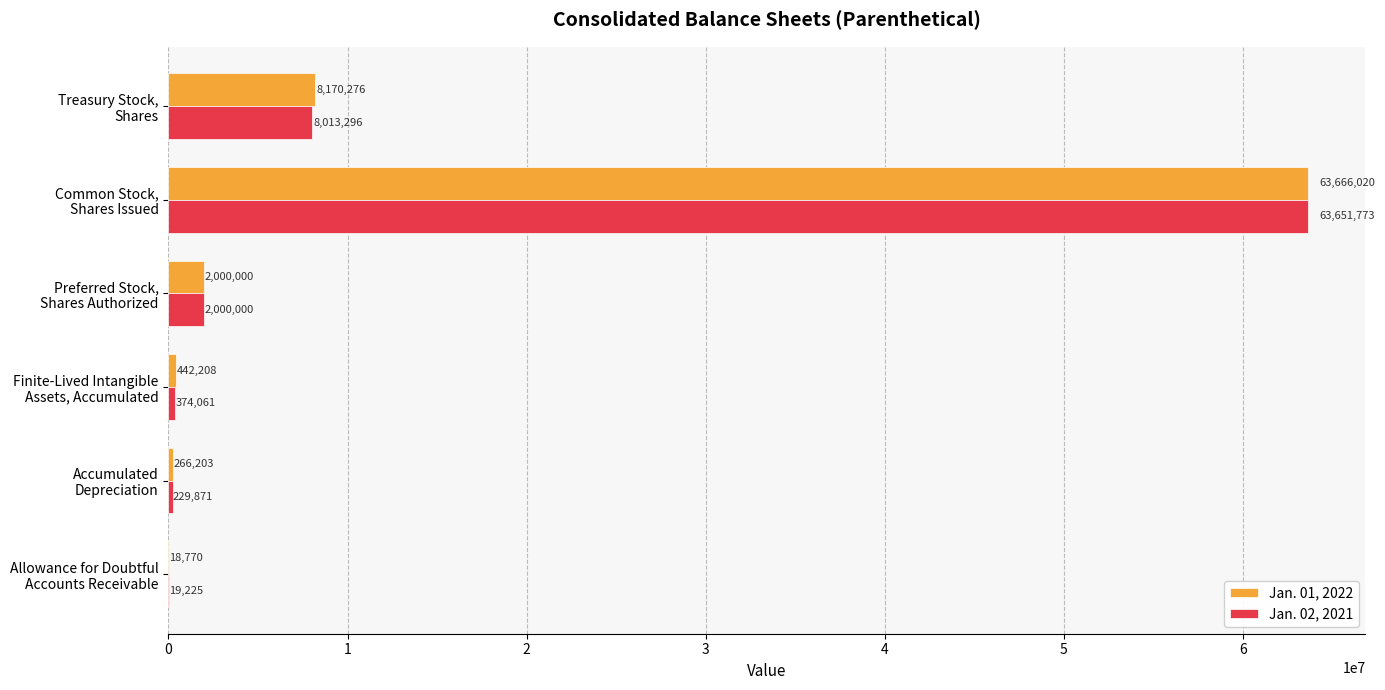

What is the sum of all Jan. 01, 2022 values?

74563477